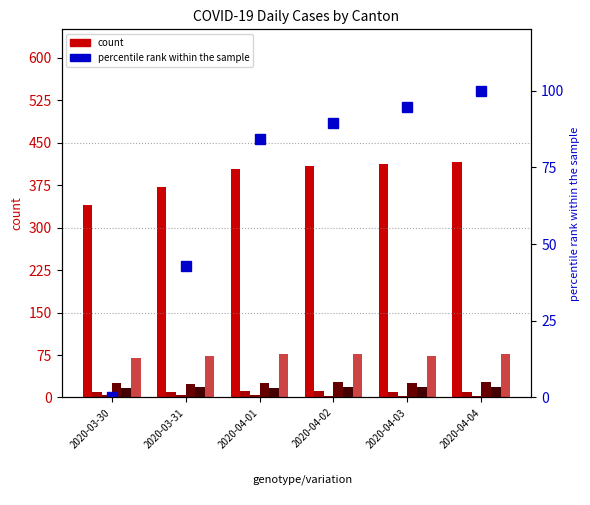

Which category has the lowest value across all series?

2020-03-30